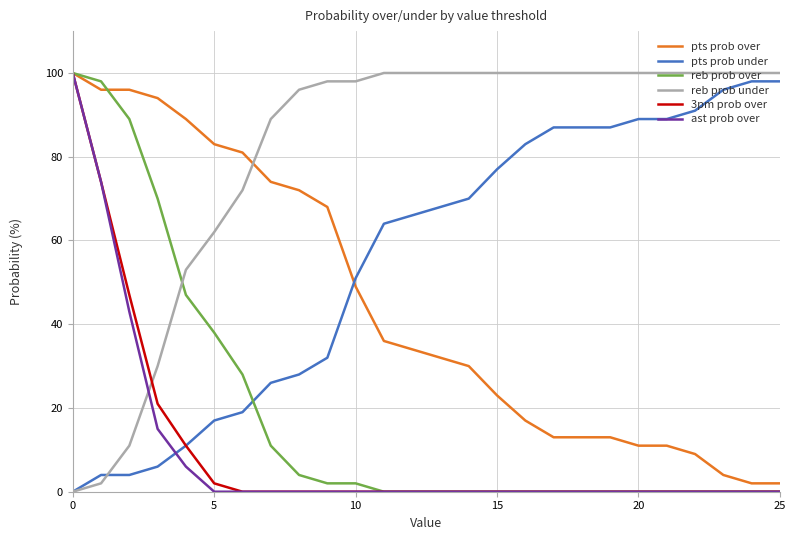

How many times do ast prob over and pts prob under cross each other?

1